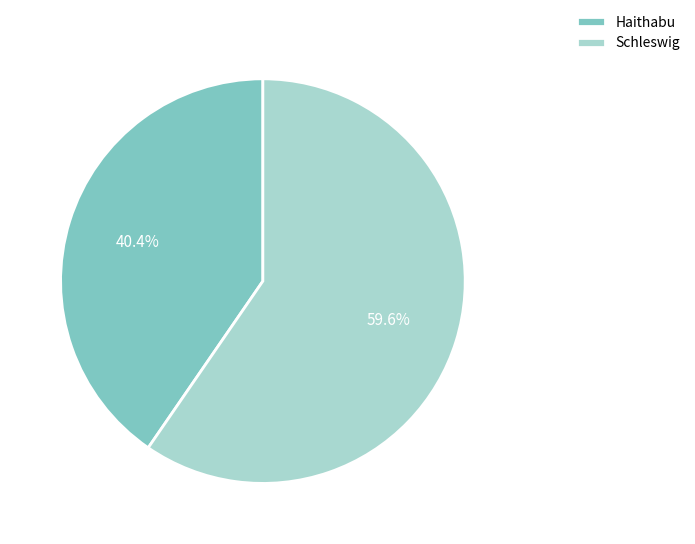

What is the majority slice?

Schleswig